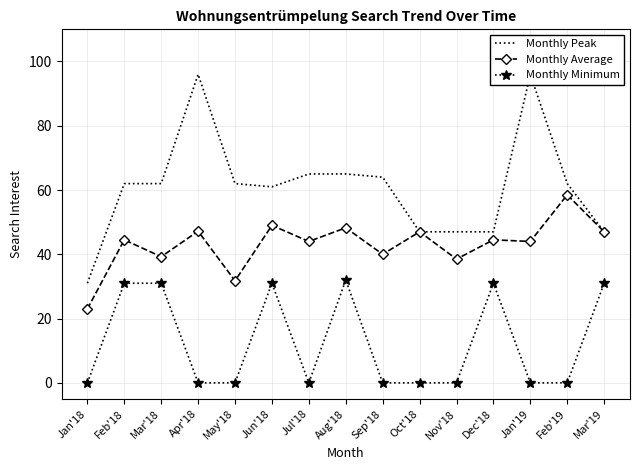

Reading right to left, transcribe all the data shown in this chart.

Monthly Peak: 47.0	62.0	96.0	47.0	47.0	47.0	64.0	65.0	65.0	61.0	62.0	96.0	62.0	62.0	31.0
Monthly Average: 47.0	58.5	44.0	44.5	38.5	47.0	40.0	48.2	44.0	49.0	31.8	47.2	39.2	44.5	23.0
Monthly Minimum: 31.0	0.0	0.0	31.0	0.0	0.0	0.0	32.0	0.0	31.0	0.0	0.0	31.0	31.0	0.0